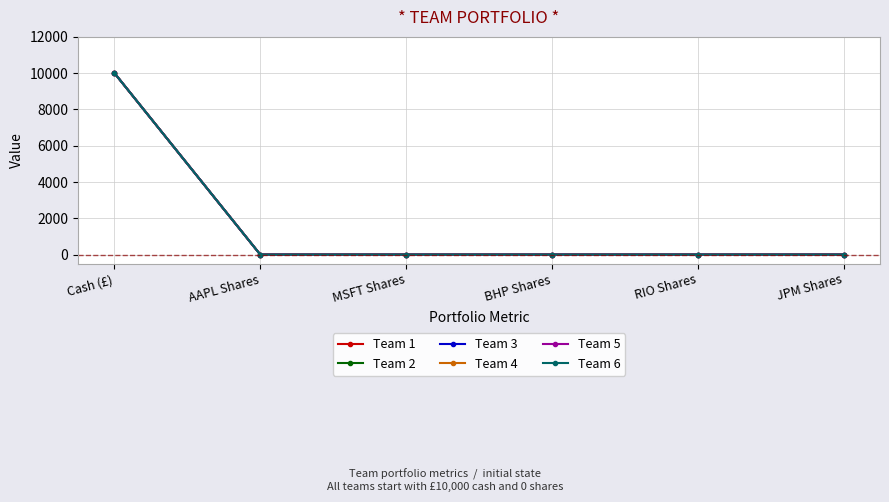

Between MSFT Shares and JPM Shares, which series saw the biggest shift?

Team 1